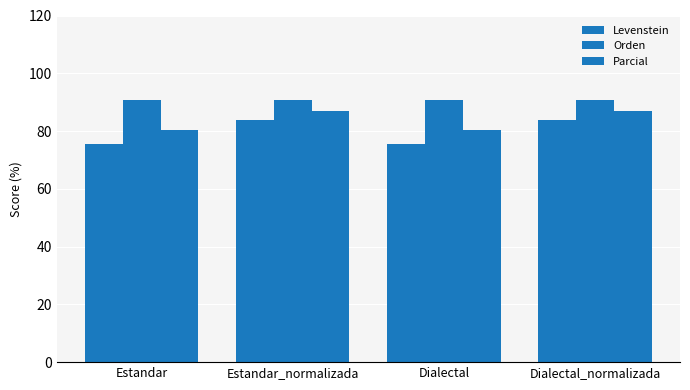

How many data points in Parcial are above 86?

2